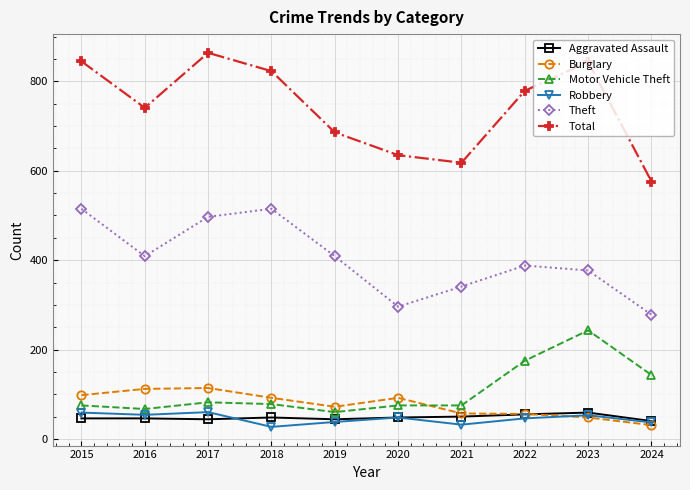

What value does the Theft series have at 2023, to the nearest 5?

375